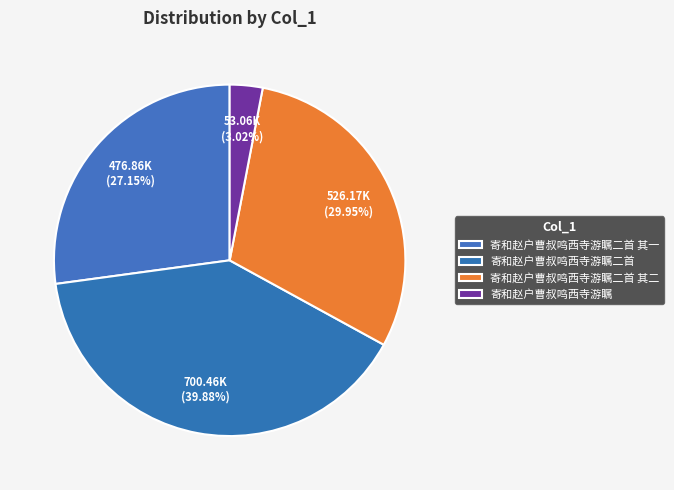

What is the ratio of the value at 寄和赵户曹叔鸣西寺游瞩二首 to the value at 寄和赵户曹叔鸣西寺游瞩二首 其一?

1.5